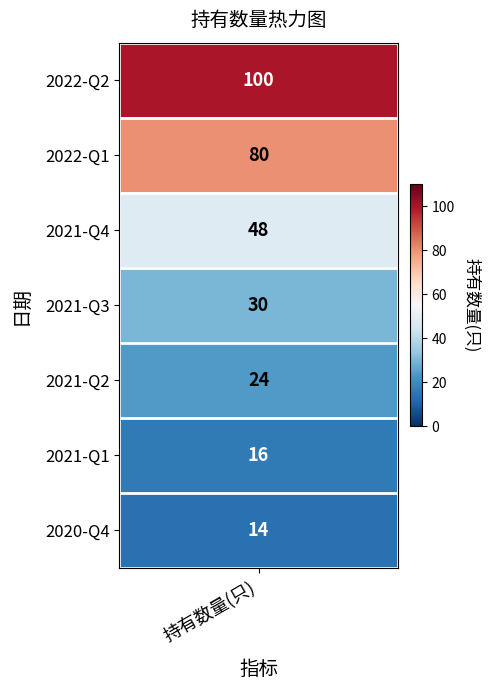

What is the sum of all values?

312